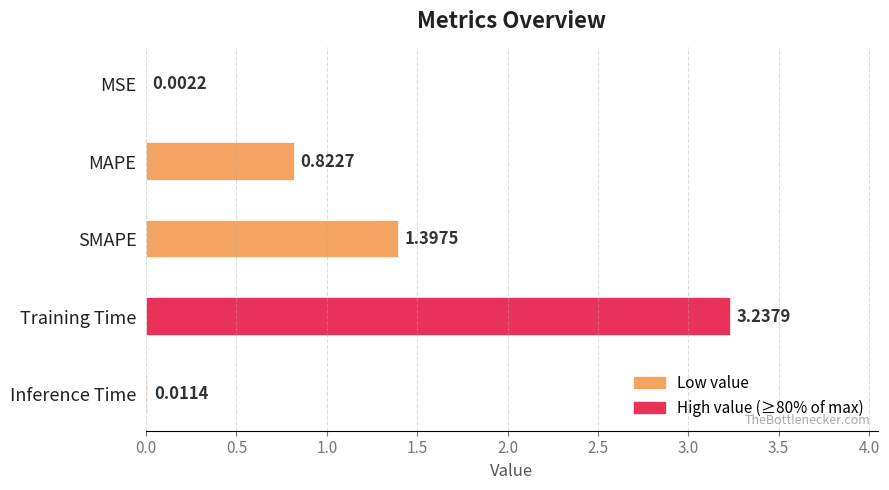

Are the bars horizontal?

Yes